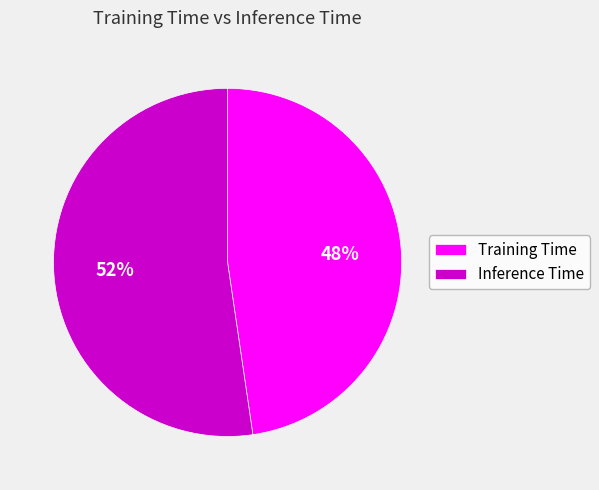

The Training Time slice represents 54% of the pie. True or false?

False